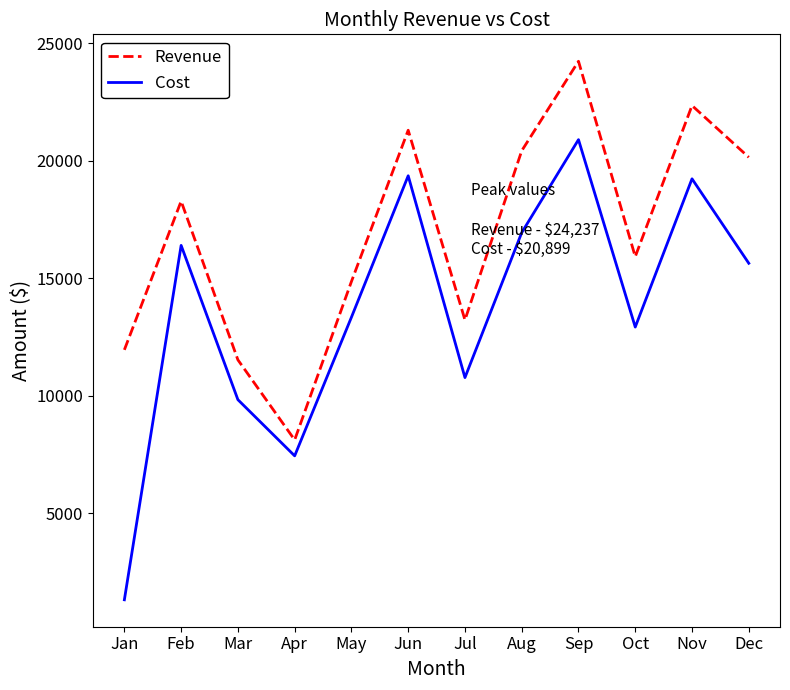

What is the spread (max minus min) of values at Apr?

678.0